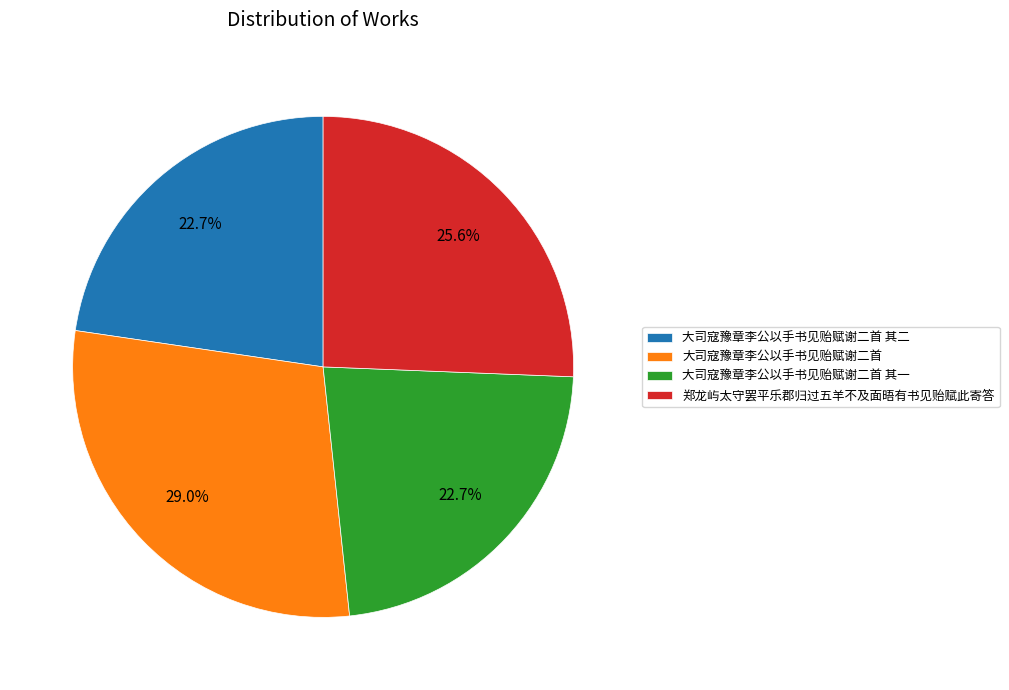

What is the largest slice in the pie chart?

大司寇豫章李公以手书见贻赋谢二首